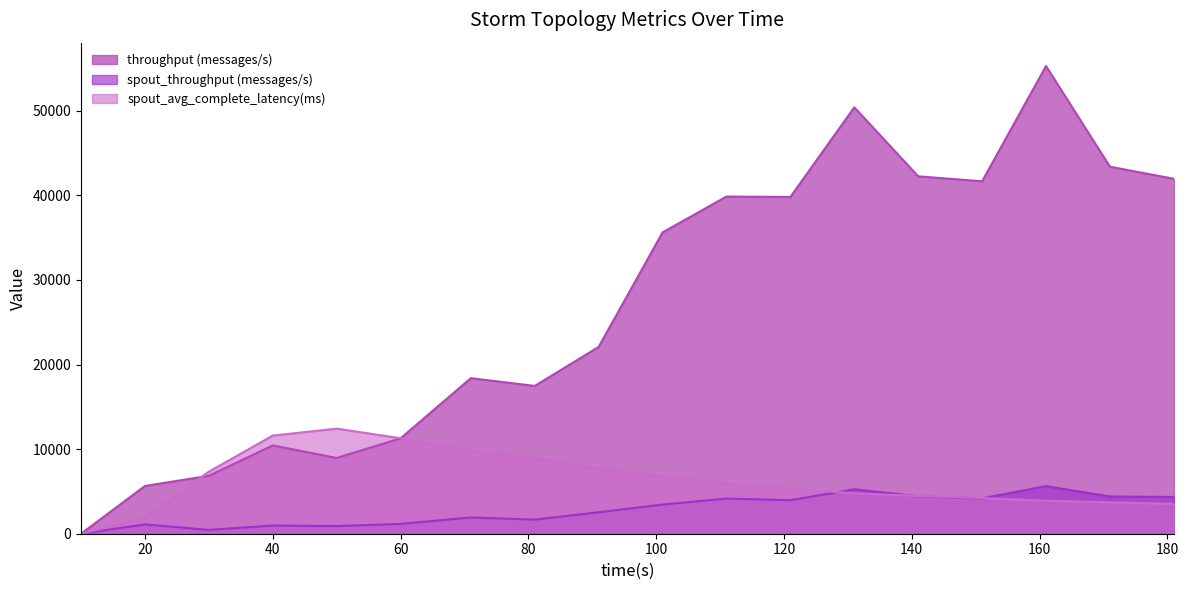

In spout_throughput (messages/s), how many points are higher than both neighbors (excluding endpoints)?

6